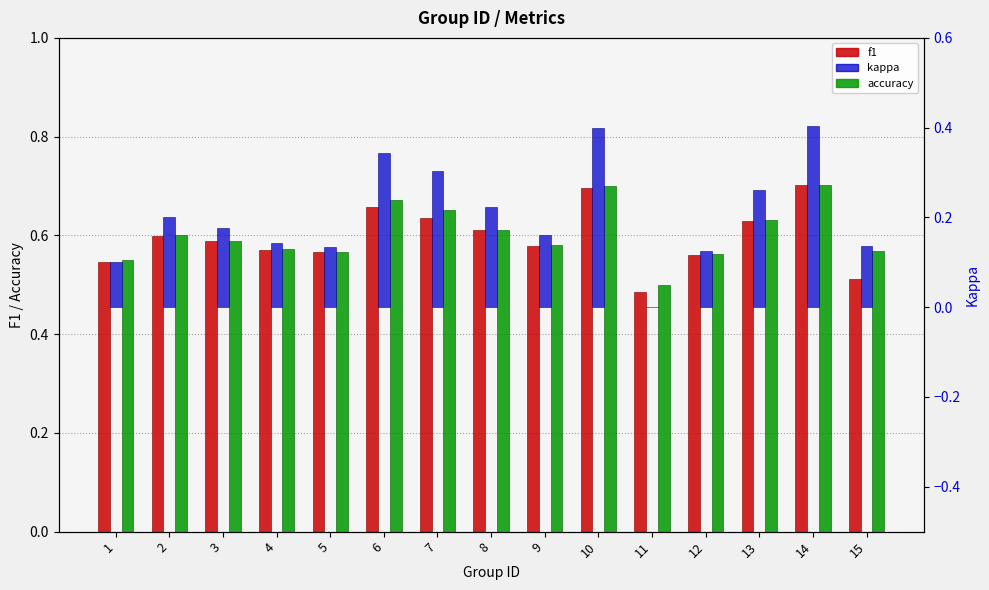

What is the minimum value for accuracy?

0.5